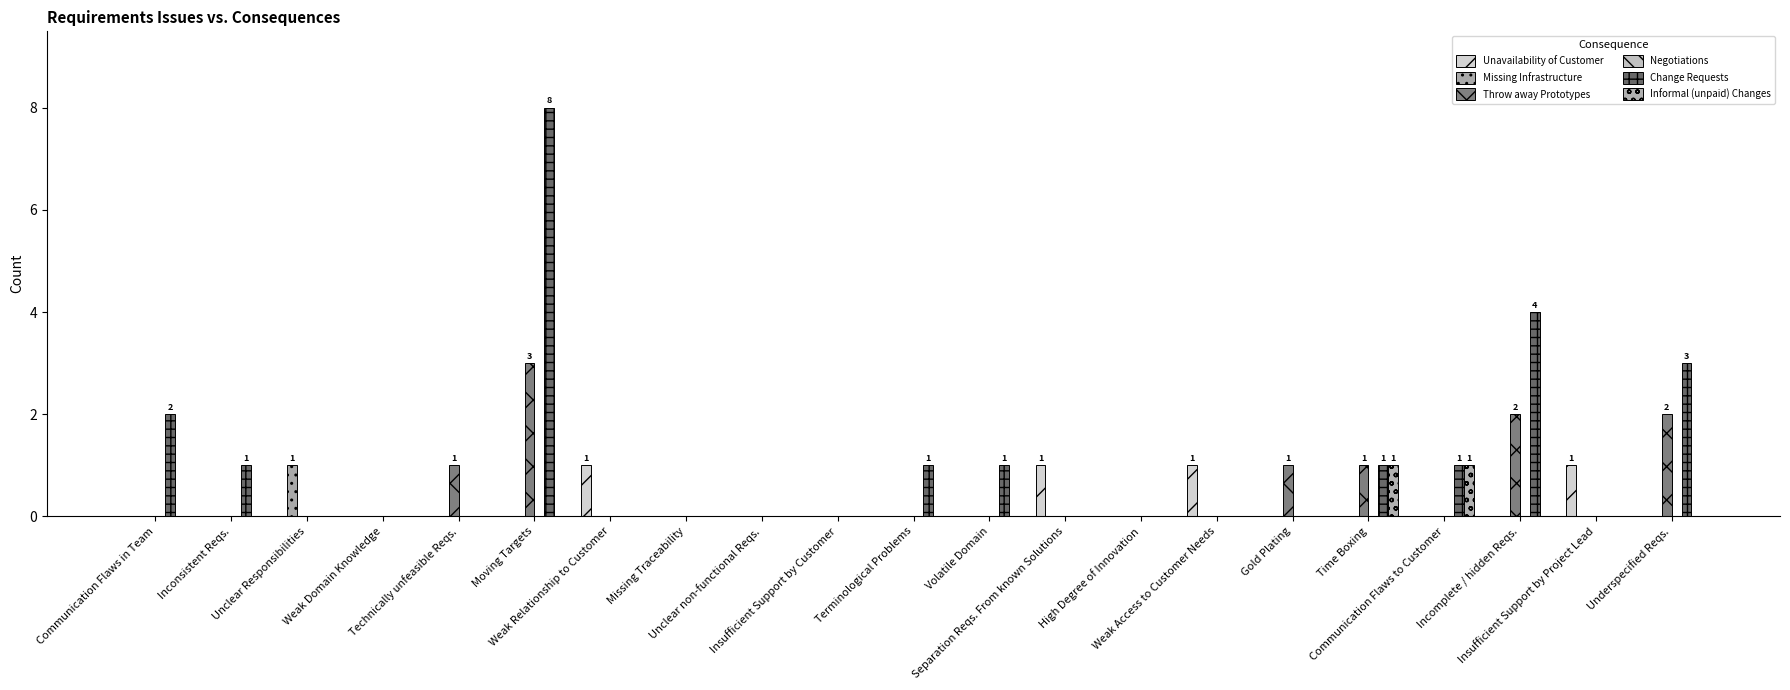

How many categories are shown in the chart?

21